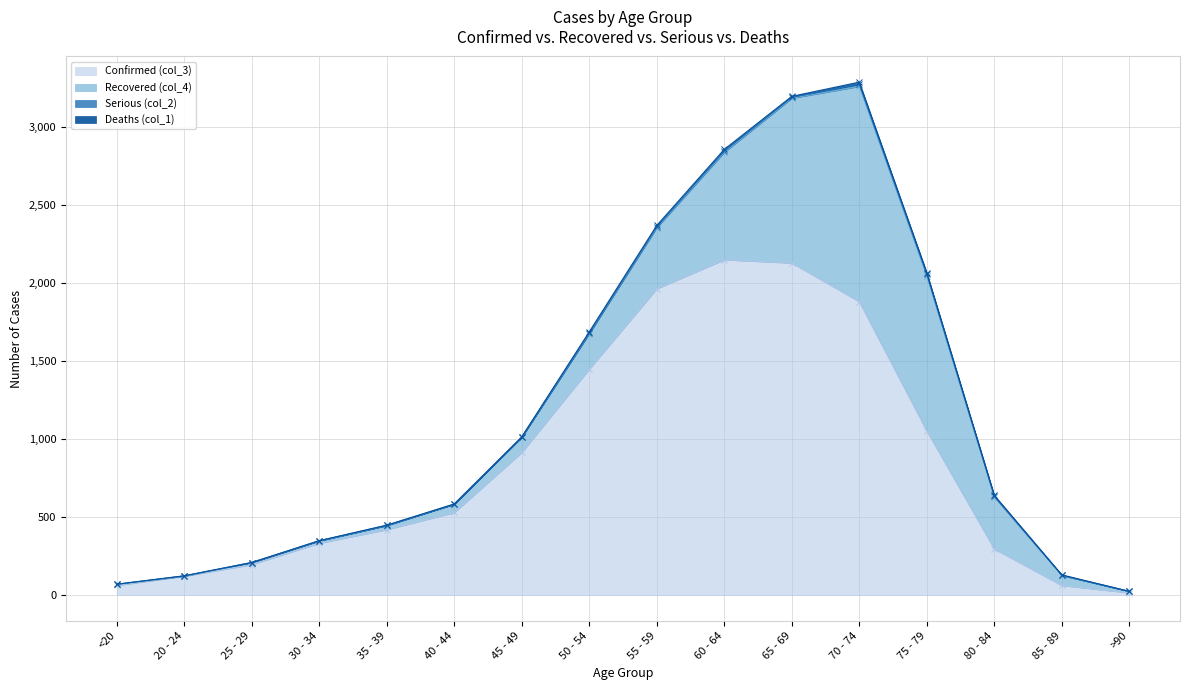

Reading left to right, what are all the values shown in this chart?

Deaths (col_1): 0	1	0	0	2	0	2	9	8	11	6	13	10	7	3	0
Serious (col_2): 1	0	0	2	1	1	1	3	6	8	6	14	12	4	1	0
Confirmed (col_3): 62	121	196	333	420	530	915	1450	1965	2151	2130	1882	1053	296	62	15
Recovered (col_4): 7	2	13	14	26	53	97	227	392	689	1057	1381	993	333	64	9